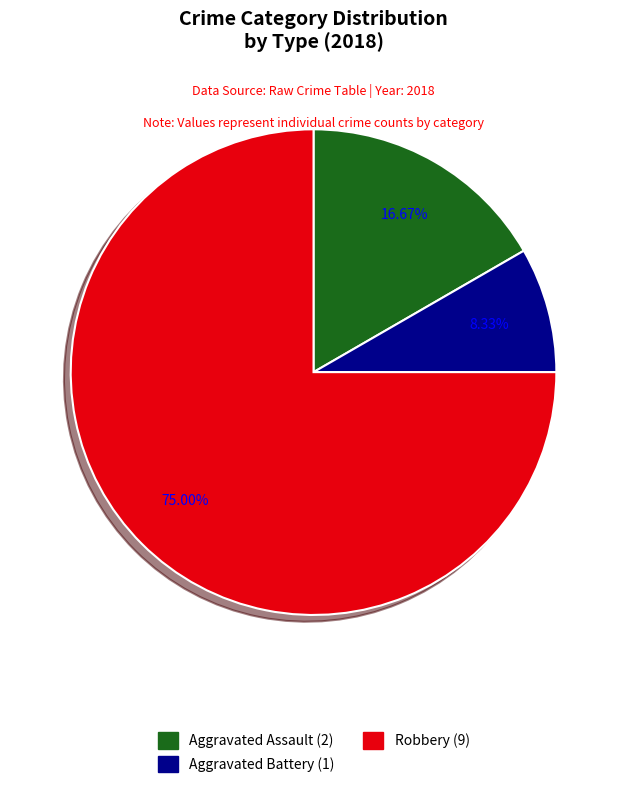

How much of the chart is everything except Robbery?

25.0%